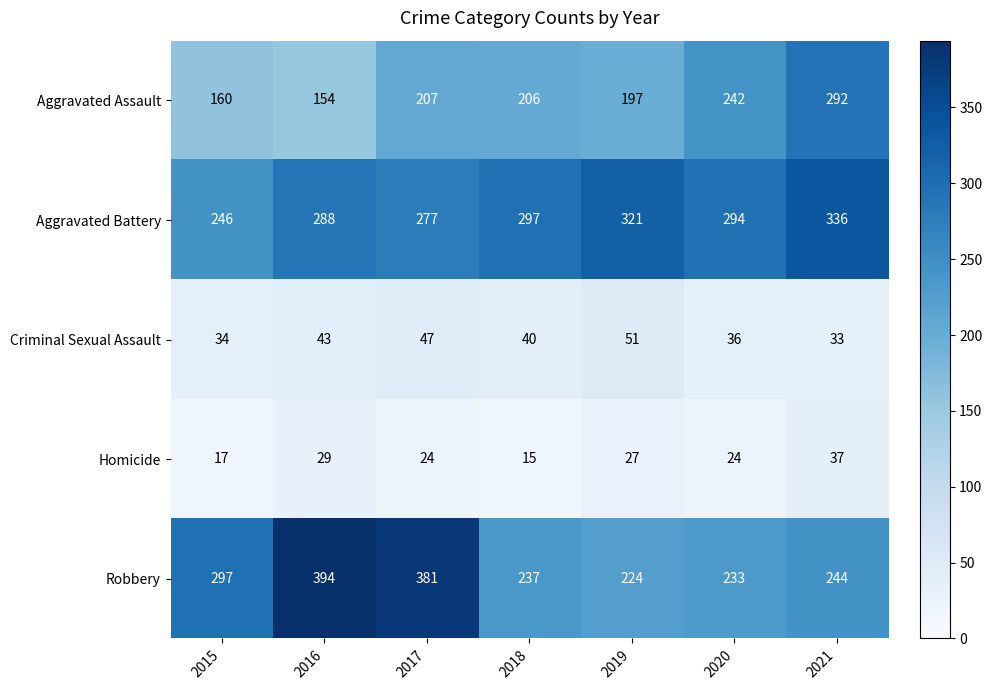

Which series has the largest range (max minus min)?

Robbery